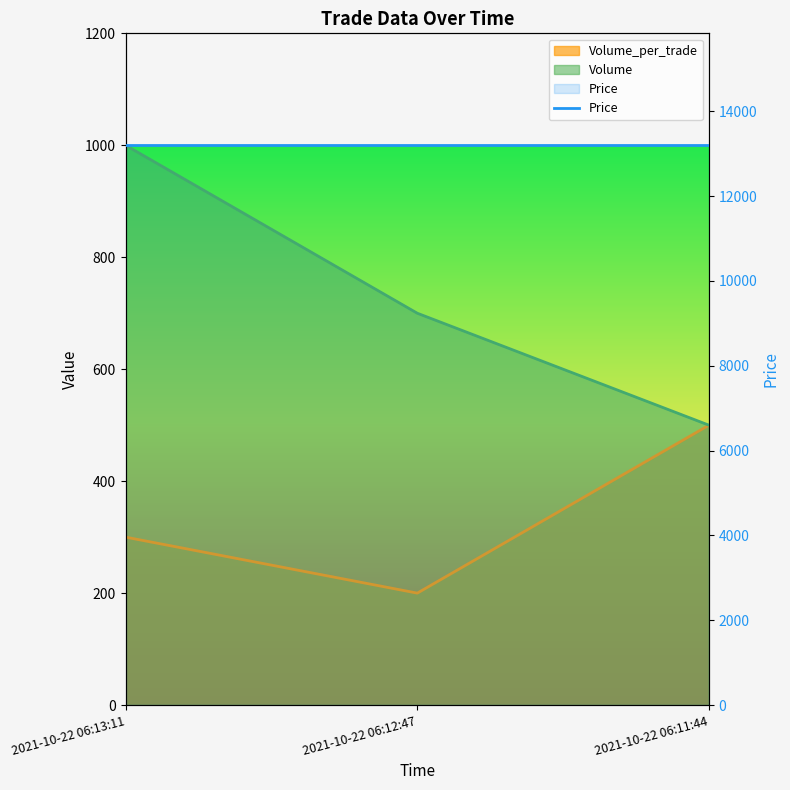

Count the number of categories in the chart.

3